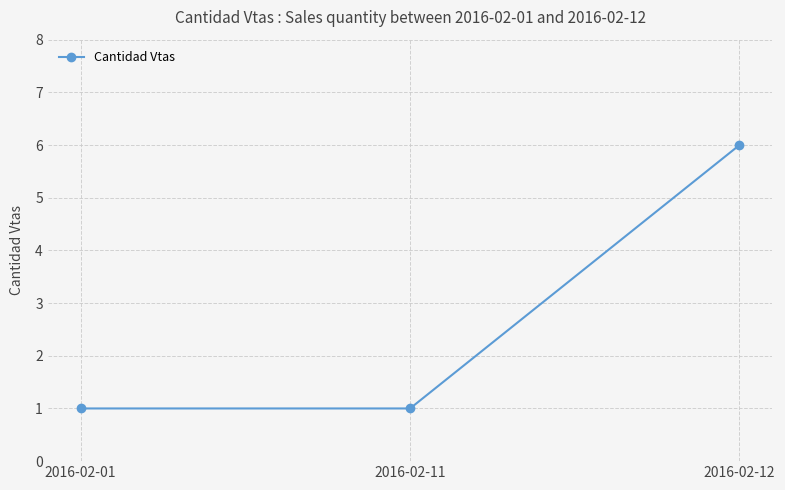

What is the difference between the maximum and second lowest values?

5